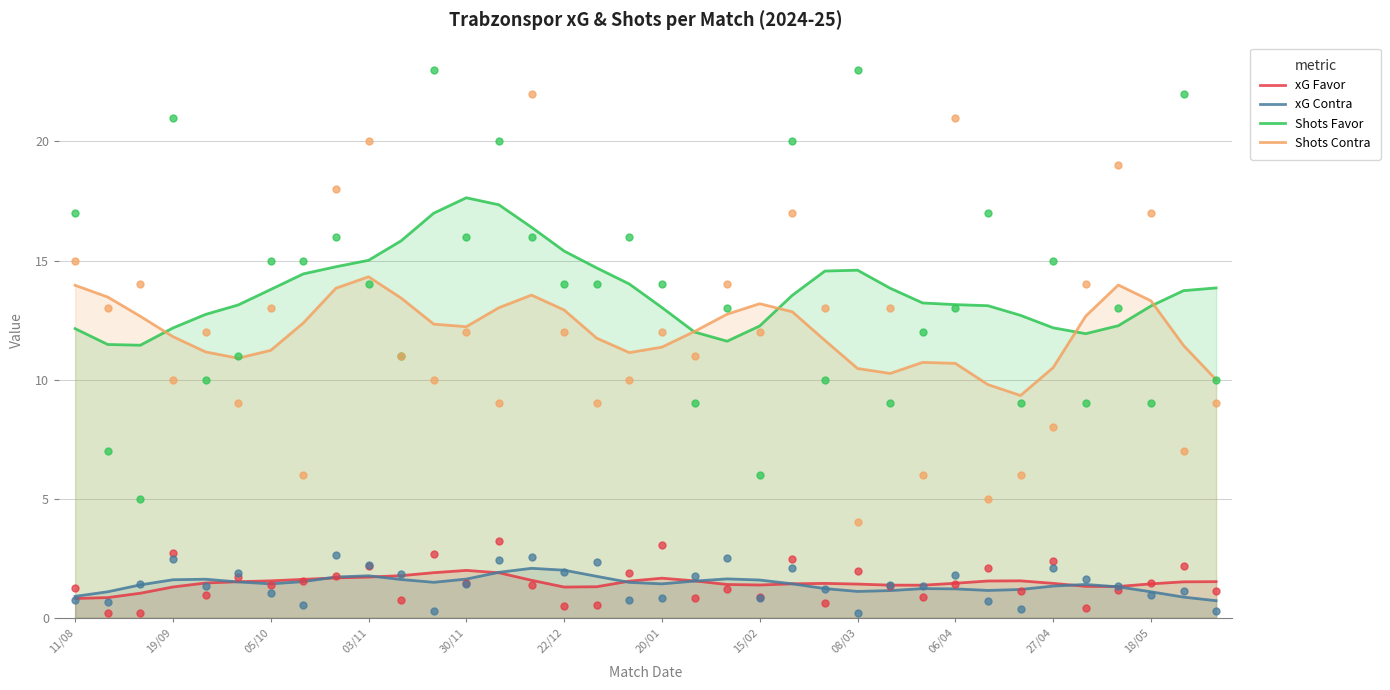

Which series reaches the minimum Y coordinate?

xG Contra